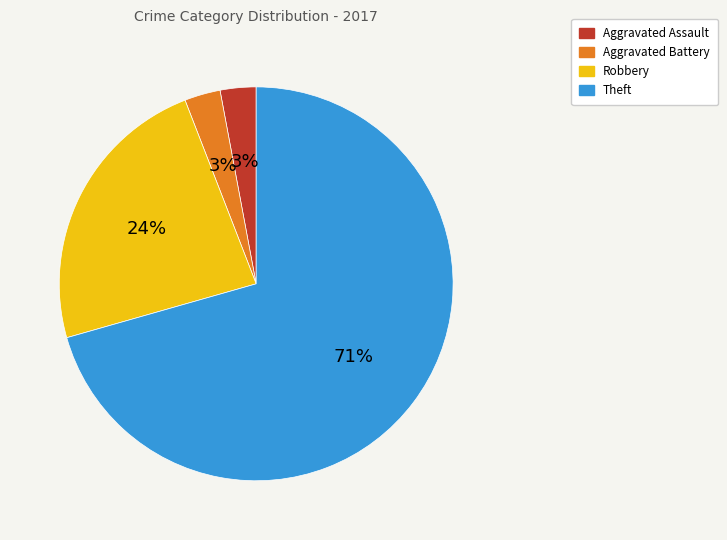

To the nearest percent, what percentage of the pie is Aggravated Battery?

3%